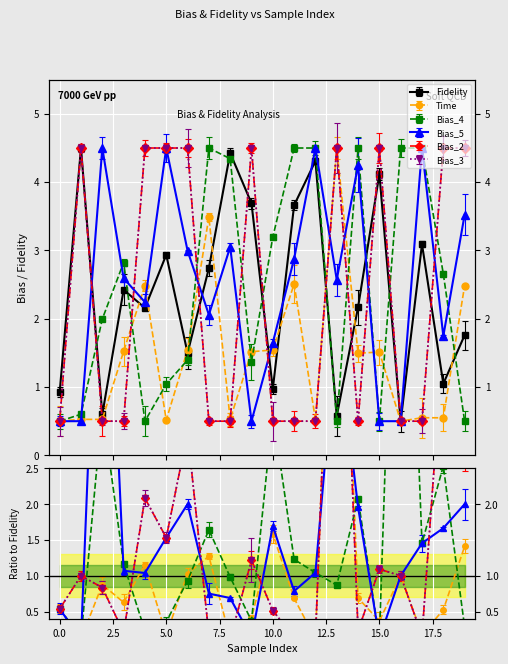

How many lines are shown in the chart?

6